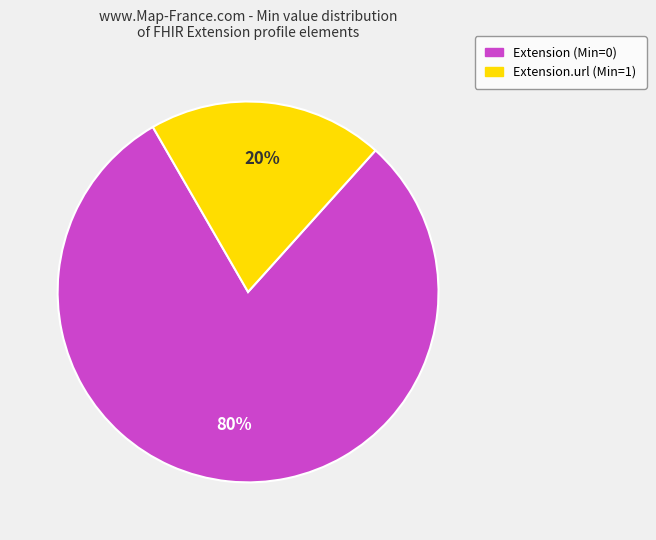

How many slices are in this pie chart?

2